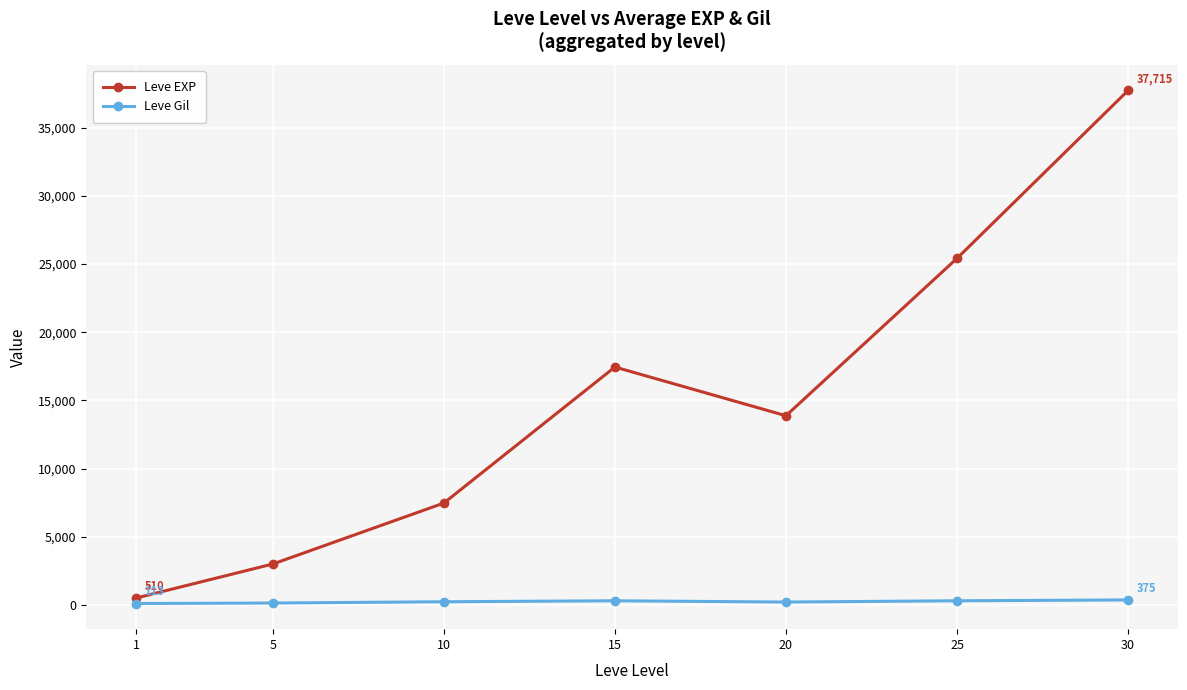

Where is the first local maximum for Leve EXP?

15